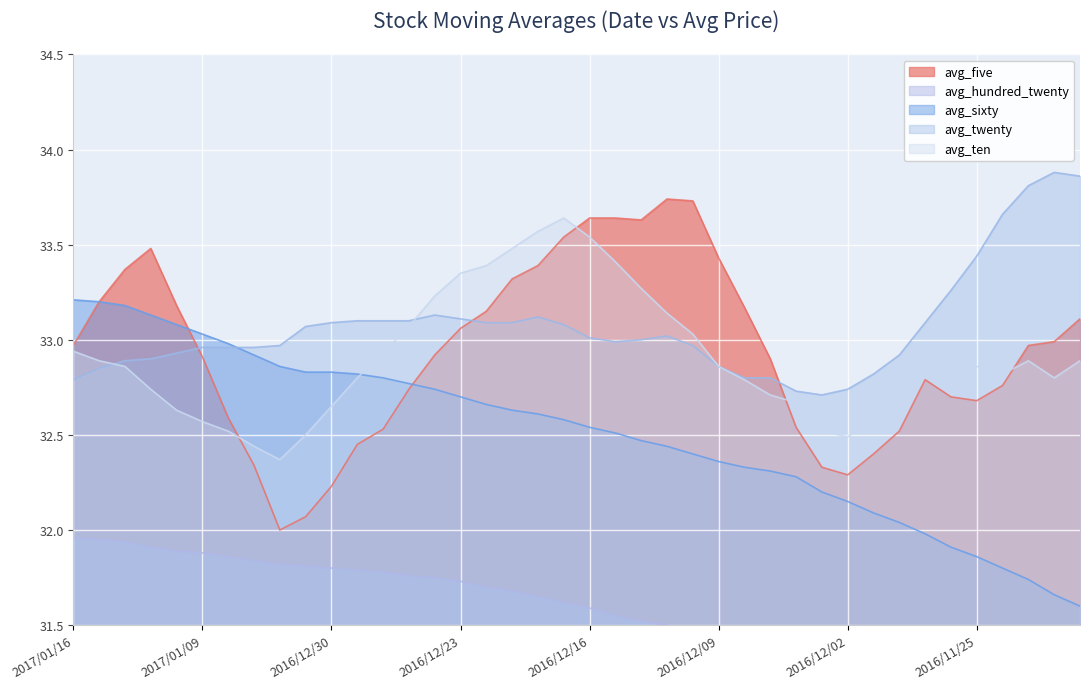

What is the value of the avg_sixty point at the 34th from the left?

32.0